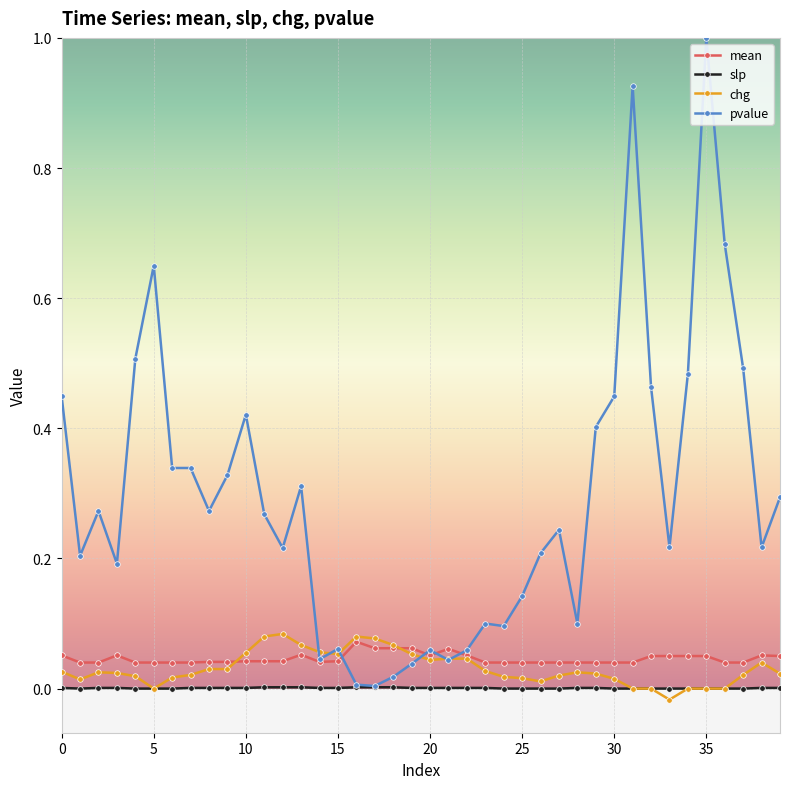

What is the maximum value shown in the chart?

1.0